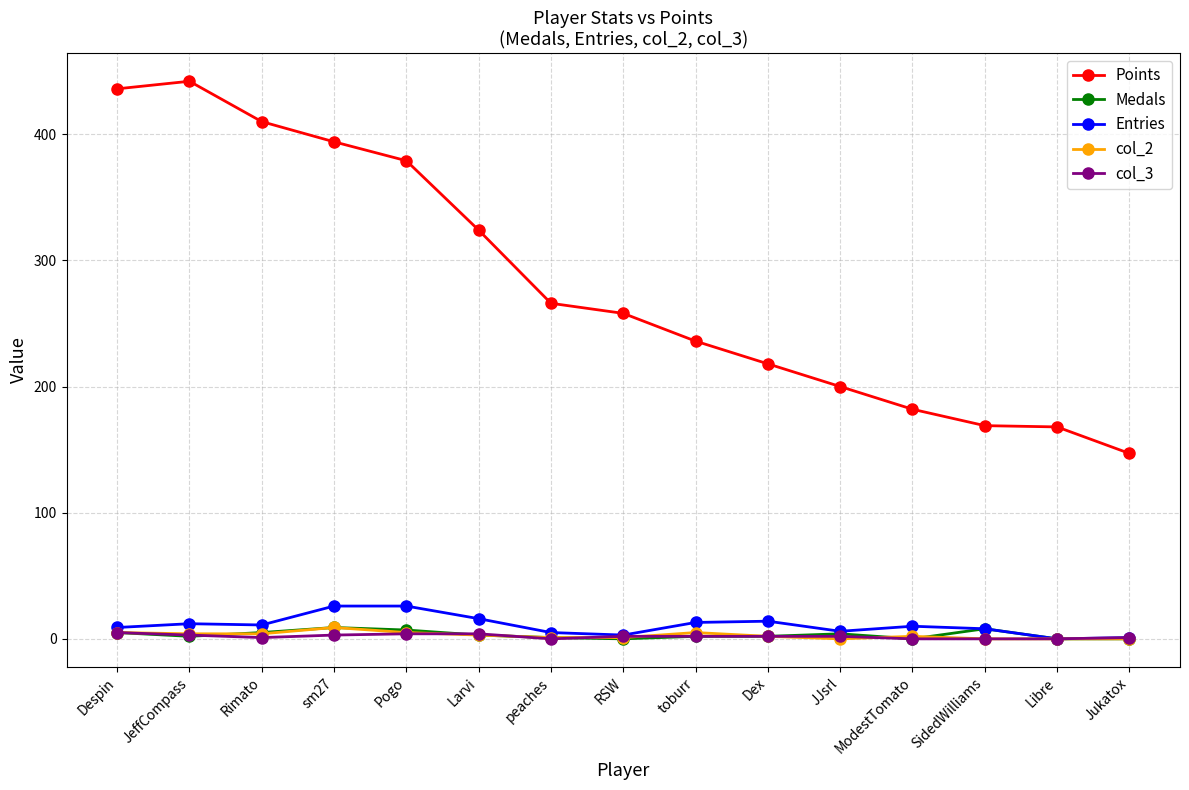

How many lines are shown in the chart?

5